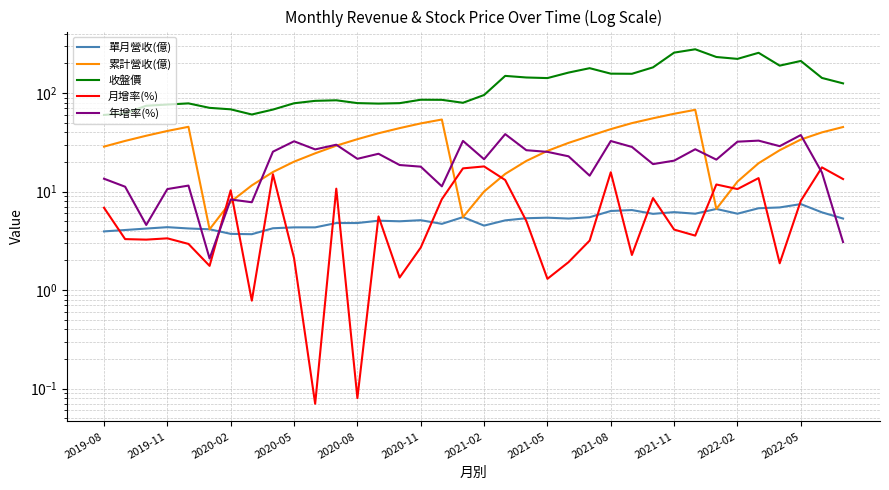

Which series has the largest total across all categories?

收盤價